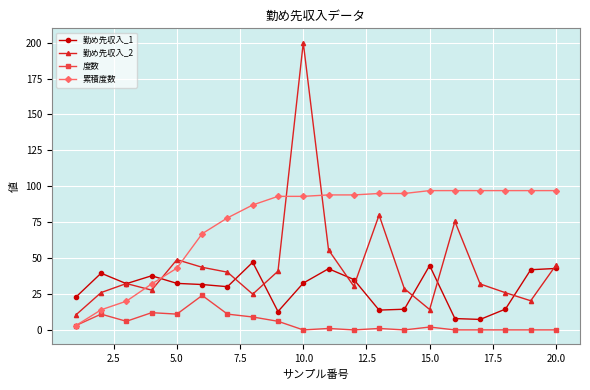

Which series has the largest total across all categories?

累積度数